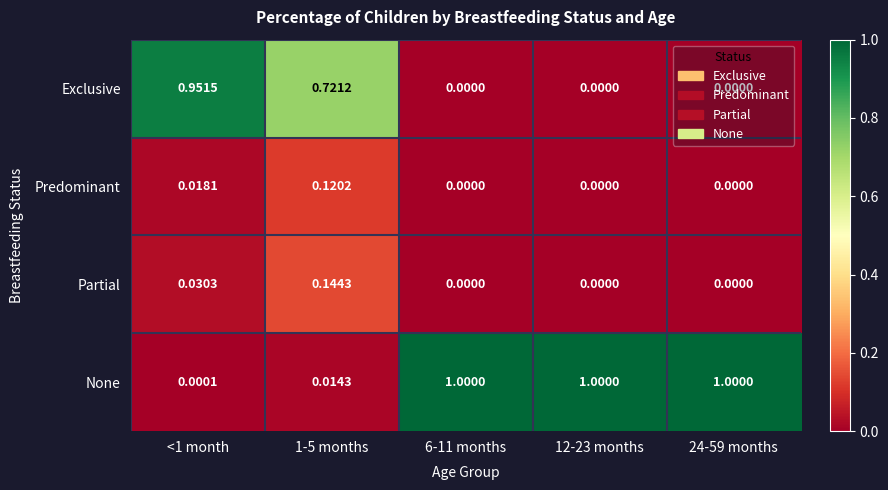

Which series has the largest range (max minus min)?

None